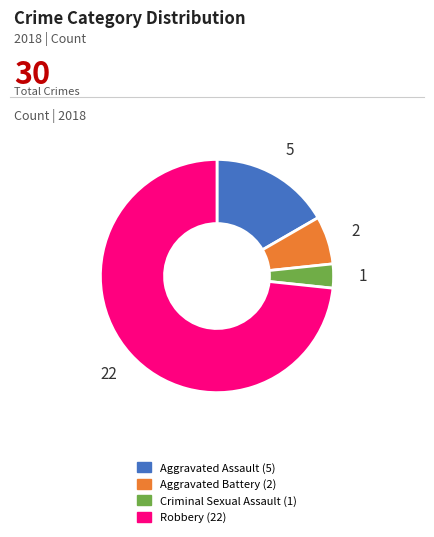

Is there a majority slice in this chart?

Yes